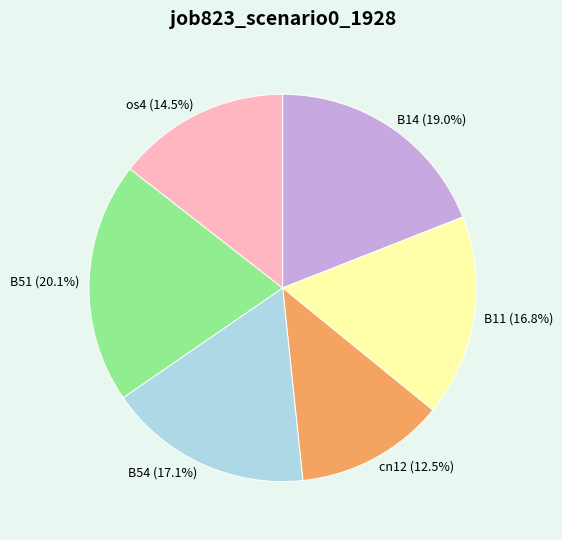

Is it true that cn12 is 2% of the pie?

False